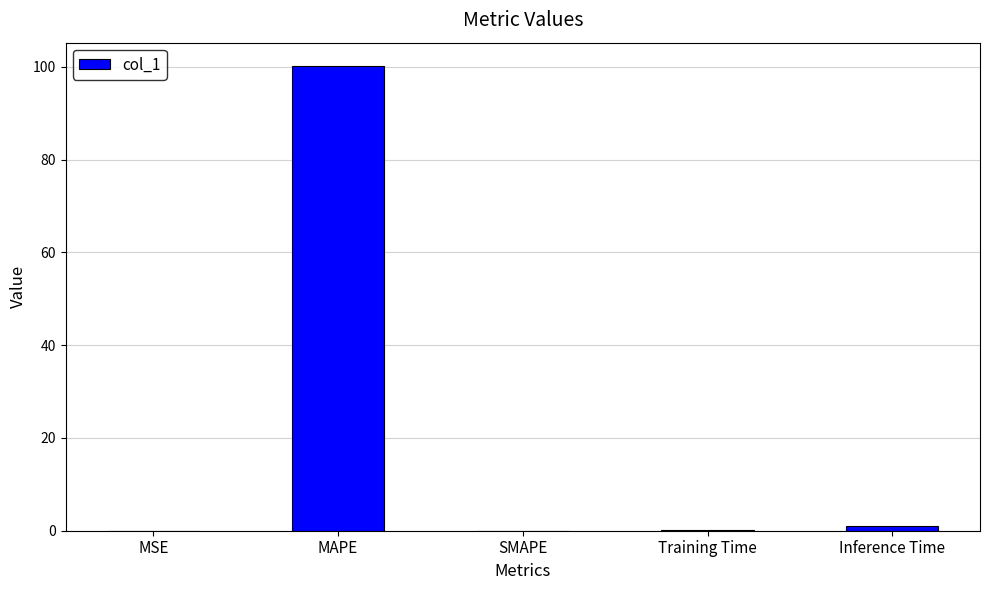

What is the average value?

20.2